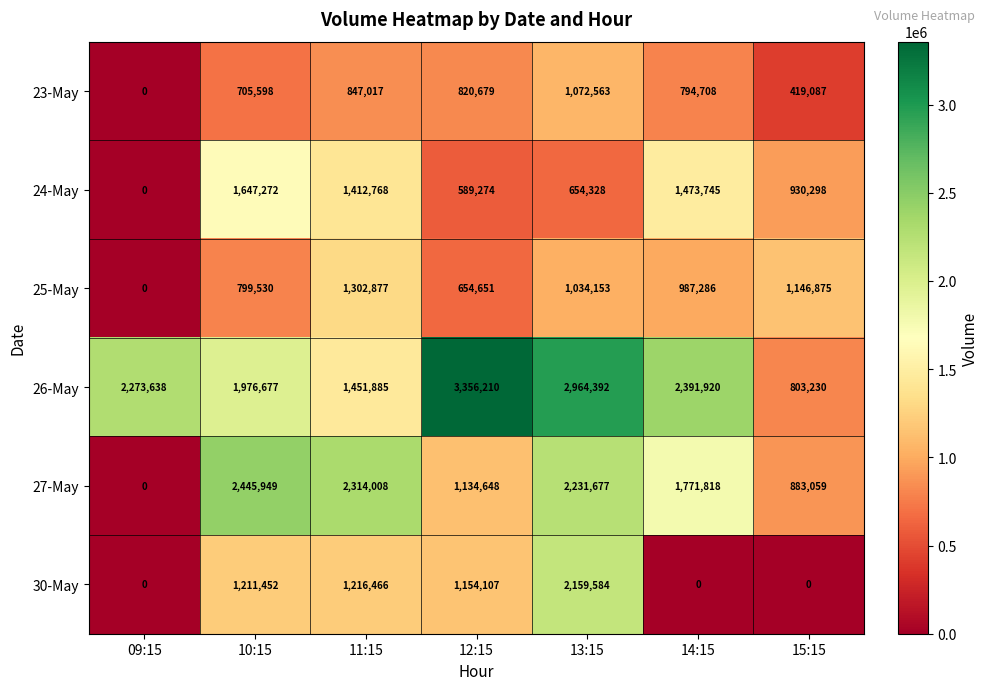

At which label is 30-May closest to 1079792?

12:15